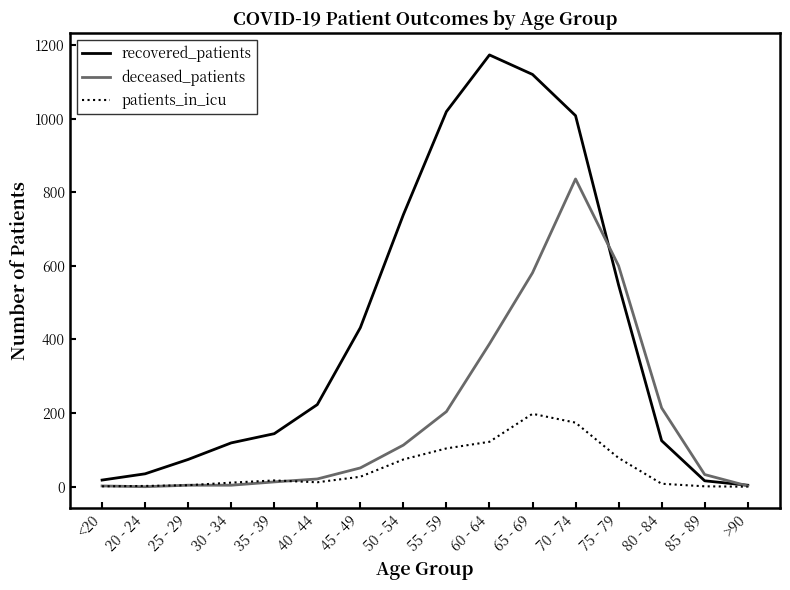

At 60 - 64, list the series in order from largest to smallest.

recovered_patients, deceased_patients, patients_in_icu